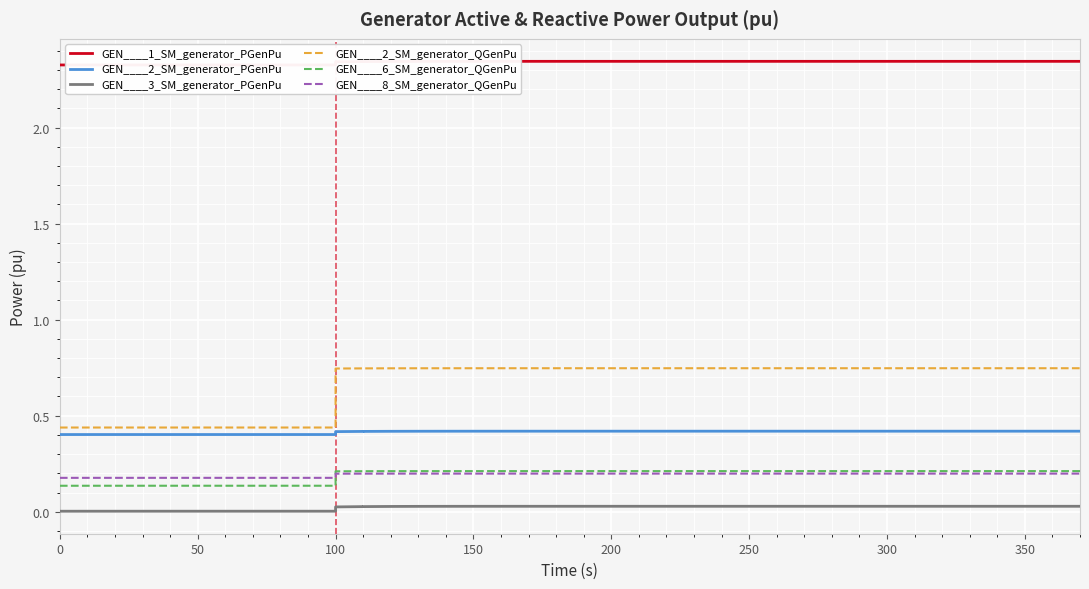

What is the label of the 33rd point from the left?

300